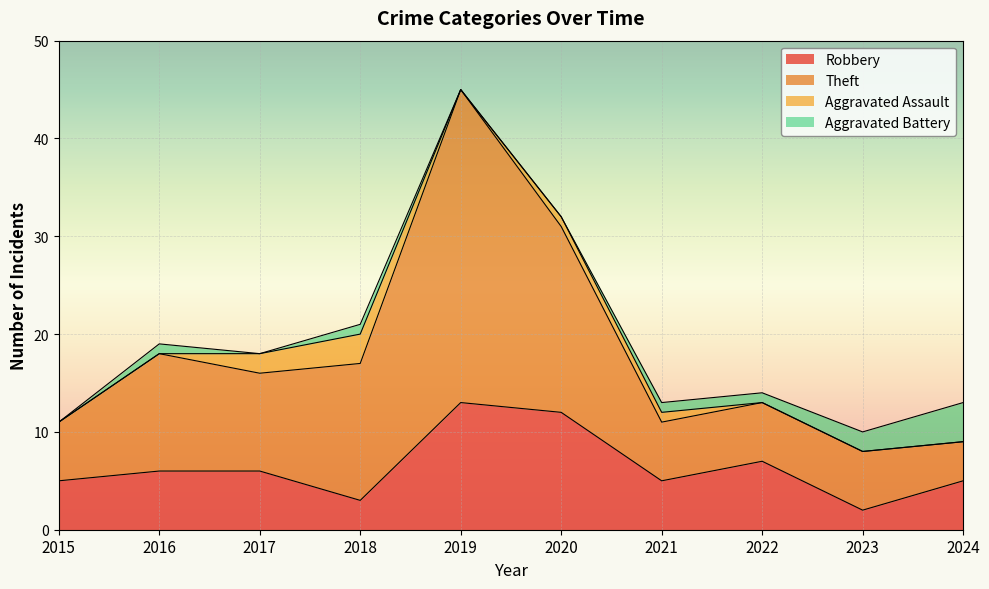

True or false: Robbery has a value of 10 at 2016.

False